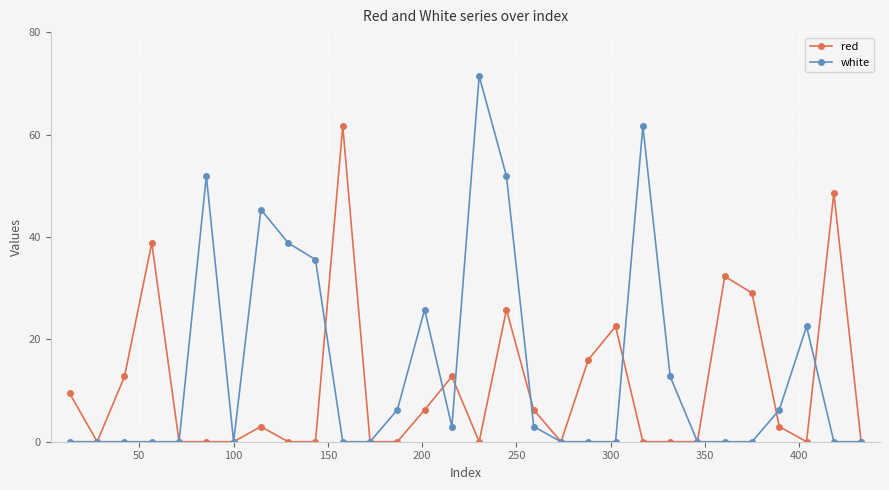

List the series in order of their overall mean, highest first.

white, red